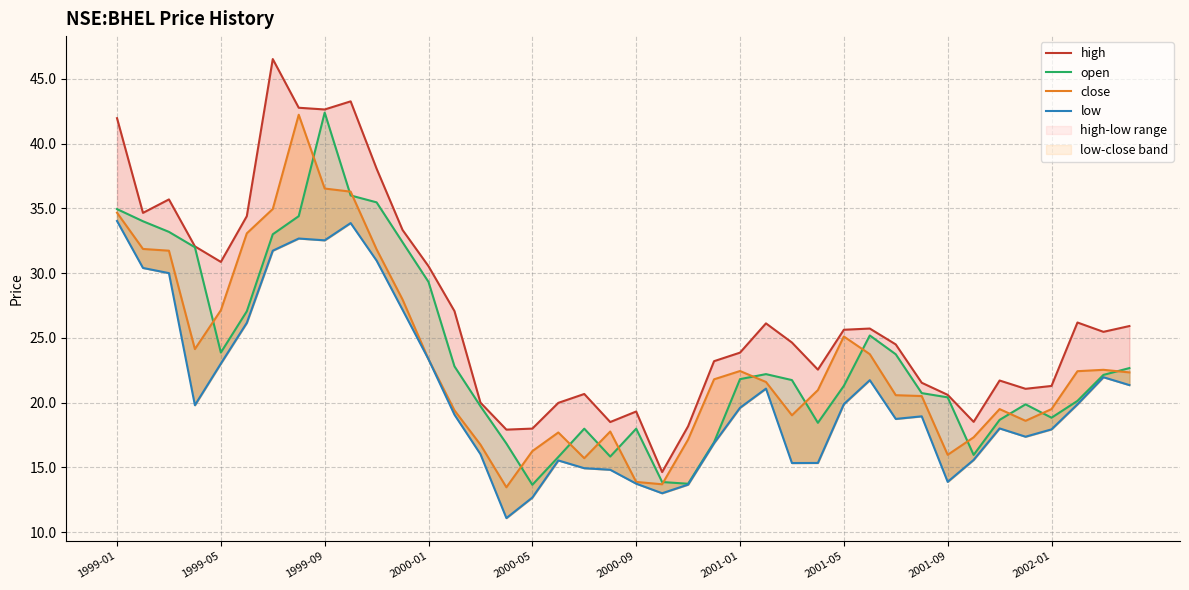

Reading left to right, extract all data points from this chart.

high: 42.0	34.7	35.7	32.1	30.9	34.4	46.5	42.8	42.6	43.3	38.1	33.3	30.5	27.1	20.0	17.9	18.0	20.0	20.7	18.5	19.3	14.6	18.2	23.2	23.9	26.1	24.6	22.5	25.6	25.7	24.5	21.5	20.6	18.5	21.7	21.1	21.3	26.2	25.5	25.9
open: 34.9	34.0	33.2	32.0	23.9	27.1	33.0	34.4	42.4	36.0	35.5	32.4	29.3	22.8	19.7	16.8	13.7	15.8	18.0	15.8	18.0	13.9	13.7	16.9	21.8	22.2	21.7	18.4	21.3	25.2	23.7	20.7	20.4	16.0	18.7	19.9	18.8	20.1	22.1	22.7
close: 34.7	31.9	31.7	24.1	27.1	33.1	35.0	42.2	36.5	36.3	31.8	28.0	23.3	19.4	16.8	13.5	16.3	17.7	15.7	17.8	13.9	13.7	17.1	21.8	22.4	21.6	19.0	21.0	25.1	23.7	20.6	20.5	16.0	17.3	19.5	18.6	19.5	22.4	22.5	22.3
low: 34.0	30.4	30.0	19.8	23.0	26.2	31.7	32.7	32.5	33.9	31.0	27.2	23.3	19.1	16.0	11.1	12.7	15.5	14.9	14.8	13.7	13.0	13.7	16.9	19.6	21.1	15.3	15.3	19.9	21.7	18.7	18.9	13.9	15.6	18.0	17.4	17.9	19.9	22.0	21.4